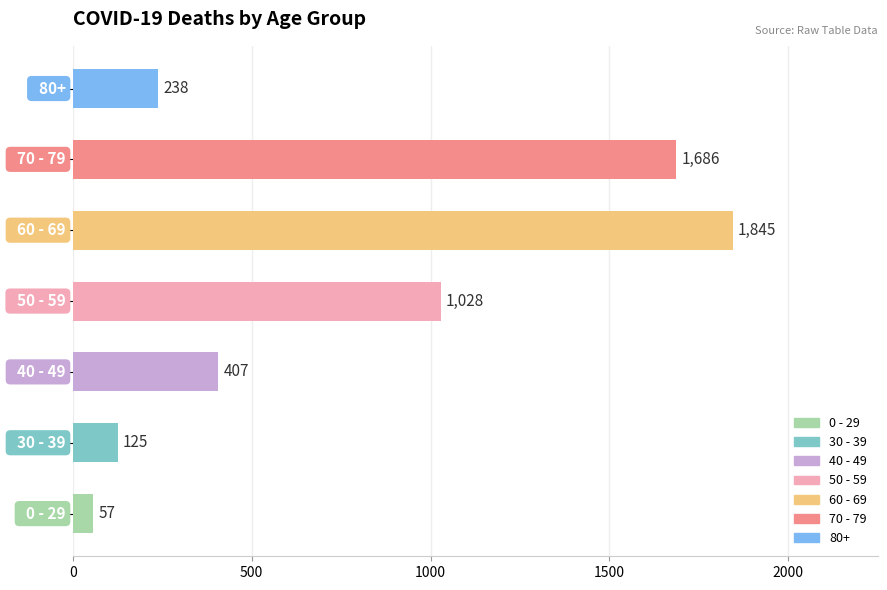

What is the greatest value displayed?

1845